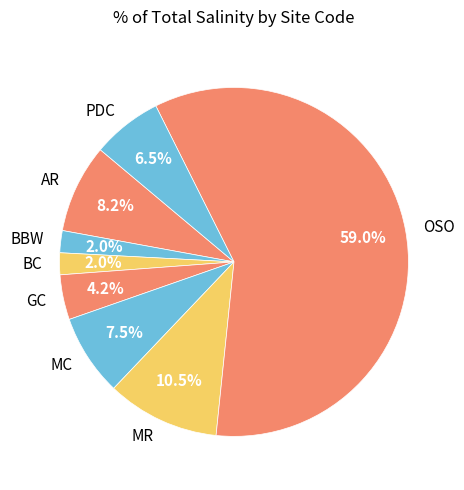

How many segments does this pie chart have?

8